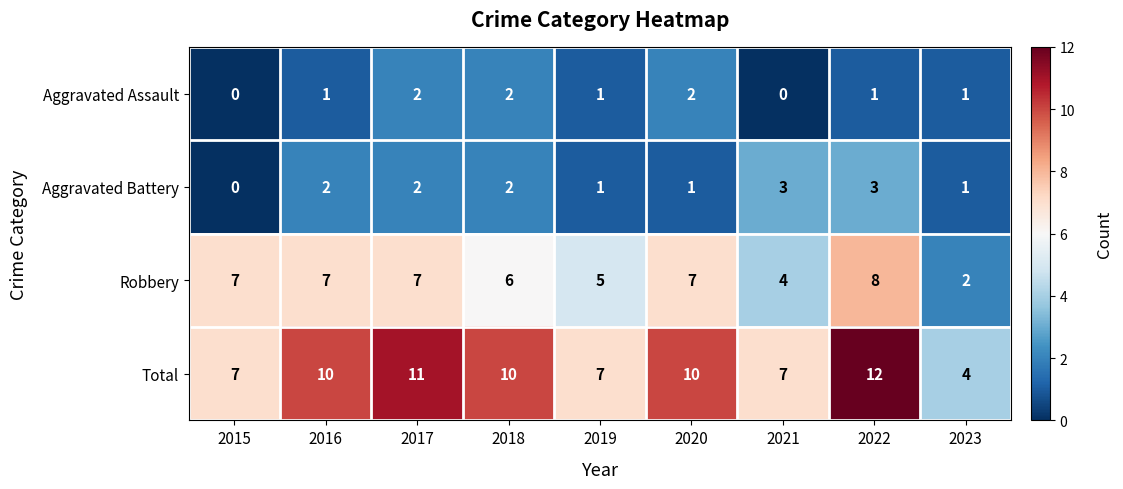

How many data points does each series have?

9